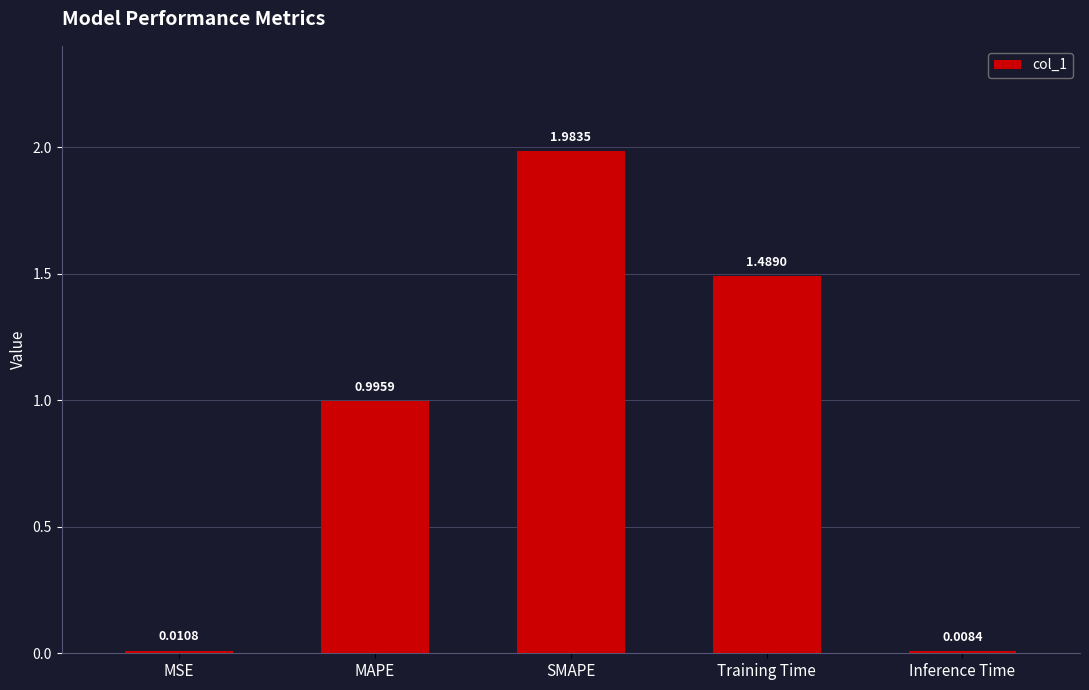

Are the bars horizontal?

No